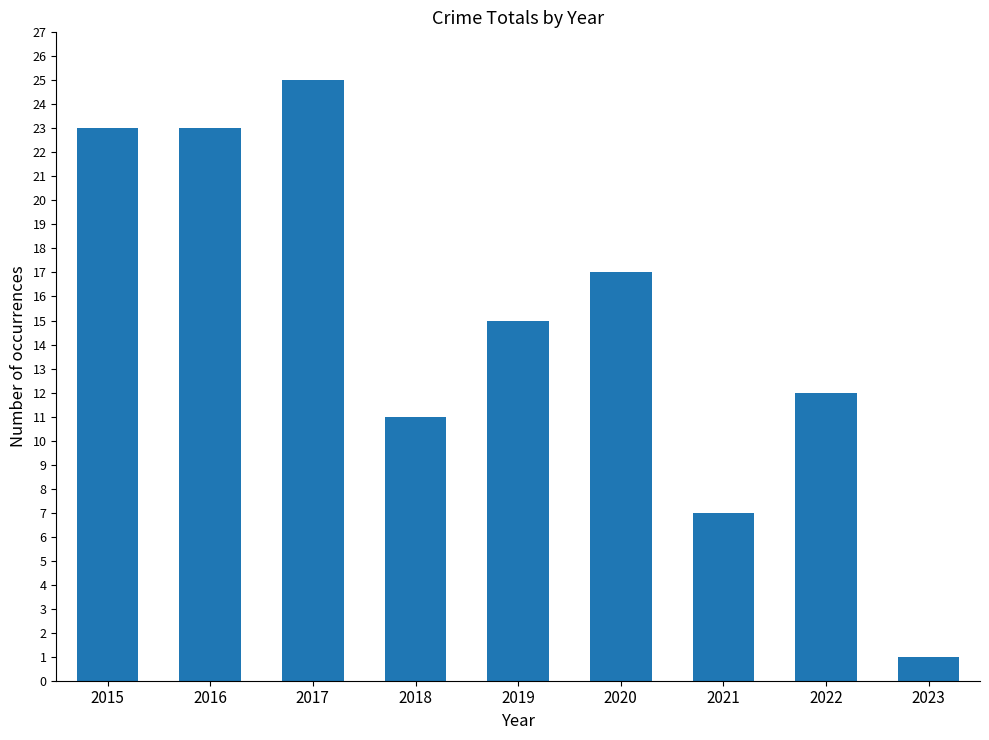

Reading left to right, list all the values displayed in this chart.

2015=23	2016=23	2017=25	2018=11	2019=15	2020=17	2021=7	2022=12	2023=1